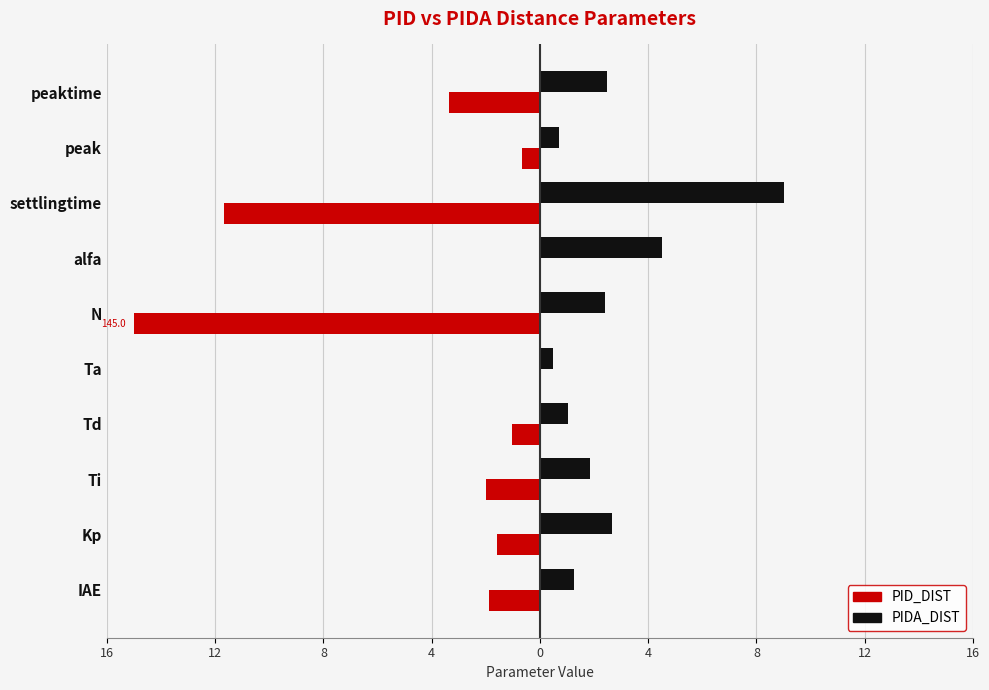

What are all the series names shown in the legend?

PID_DIST, PIDA_DIST